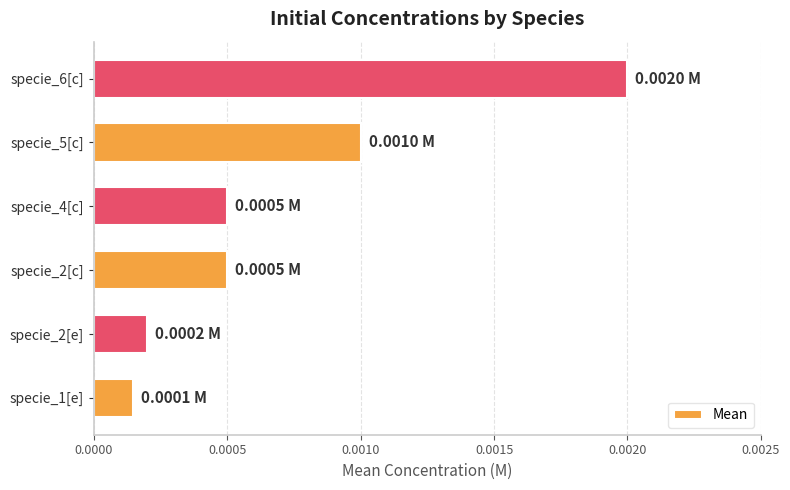

Between specie_6[c] and specie_1[e], which is larger?

specie_6[c]